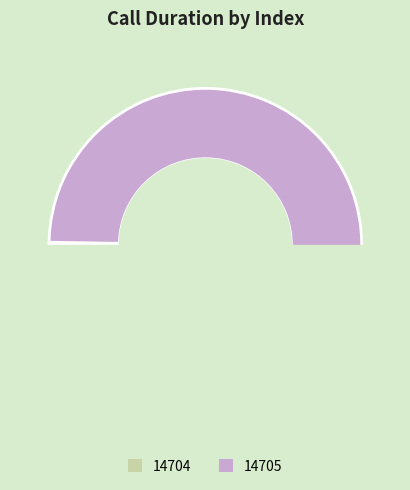

Which slice represents more than half of the pie?

14705